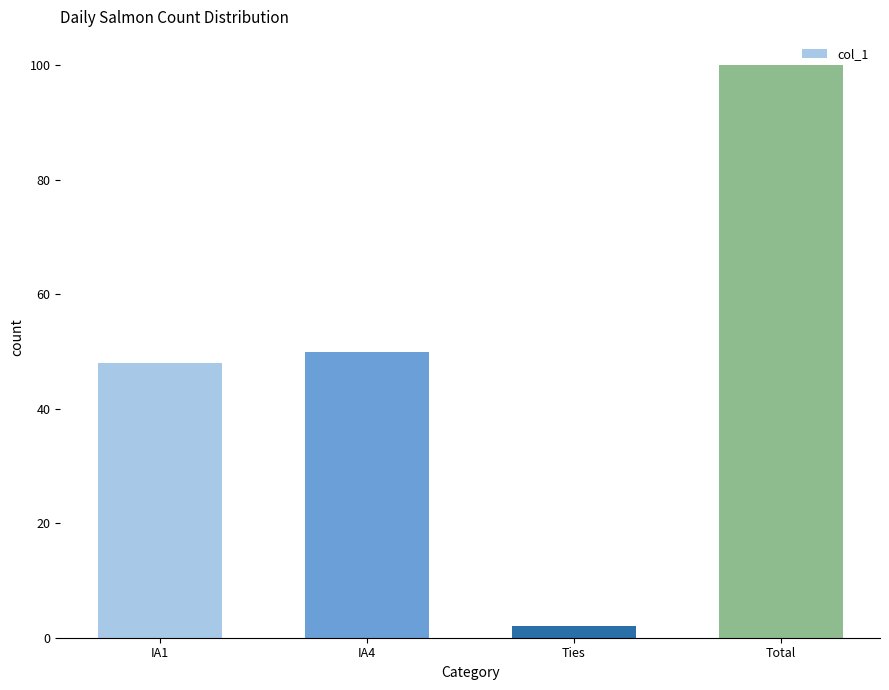

What is the difference between the second highest and second lowest values?

2